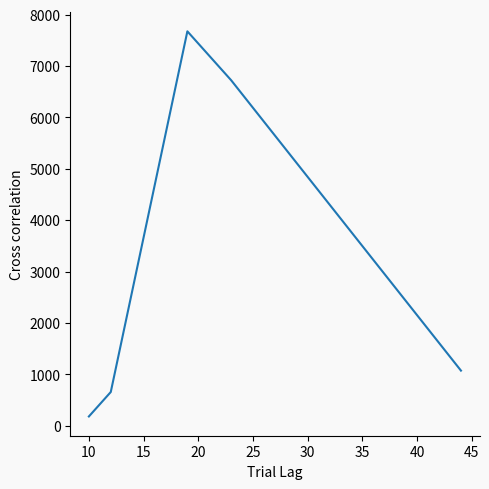

Reading left to right, what are all the values shown in this chart?

178.5	654.6	7677.2	6725.0	1071.2